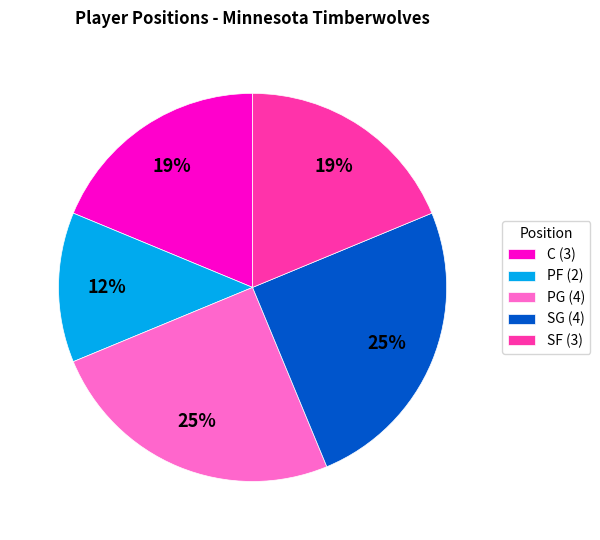

How many segments does this pie chart have?

5